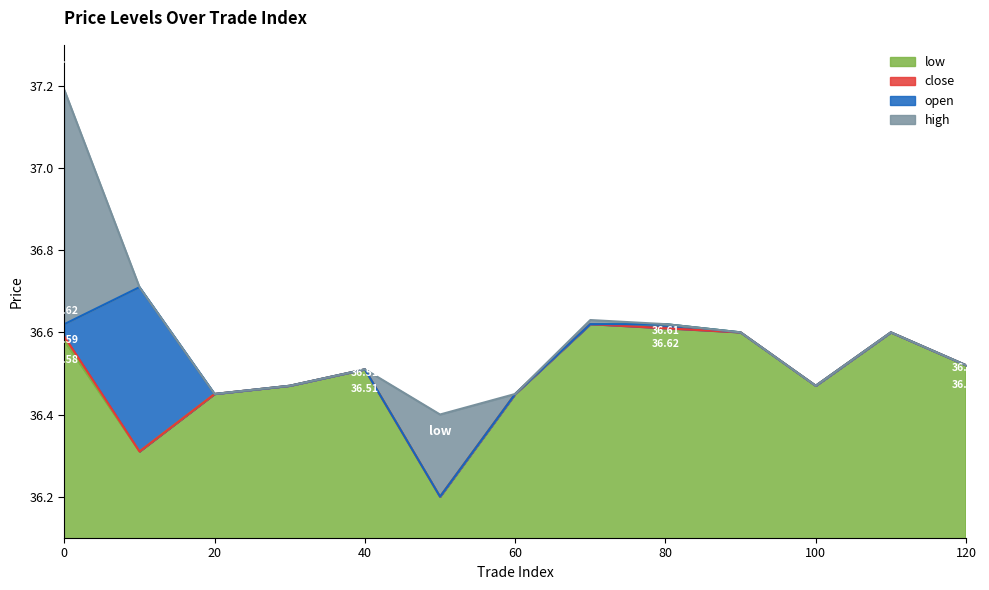

What is the value of the open point at the 10th from the left?

36.6